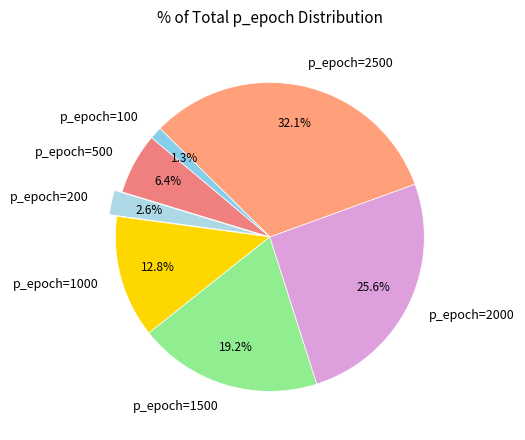

Is p_epoch=2000 the majority of the pie?

No